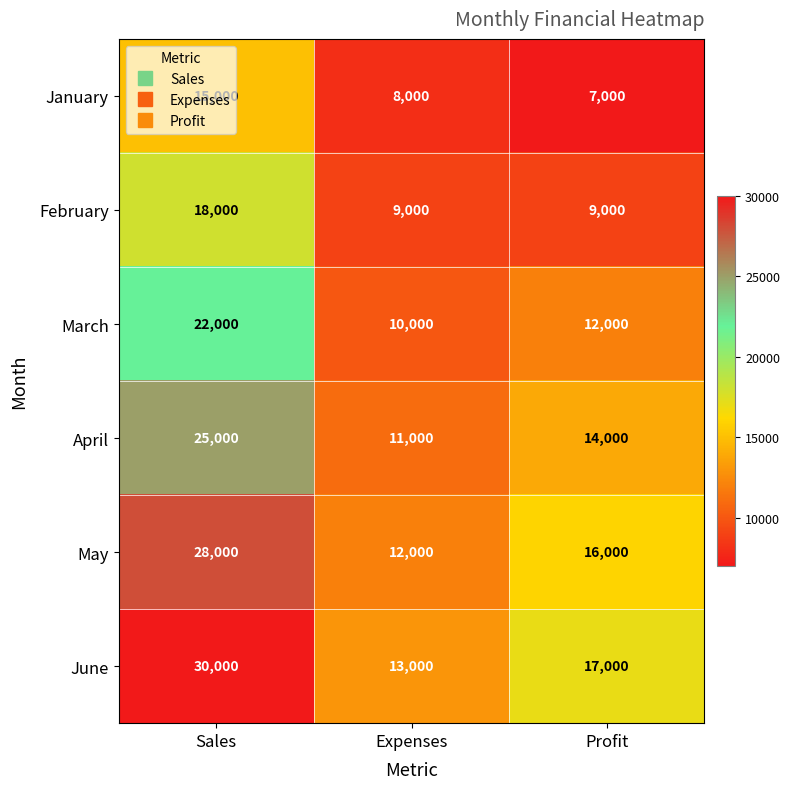

What is the total value across all series at Profit?

75000